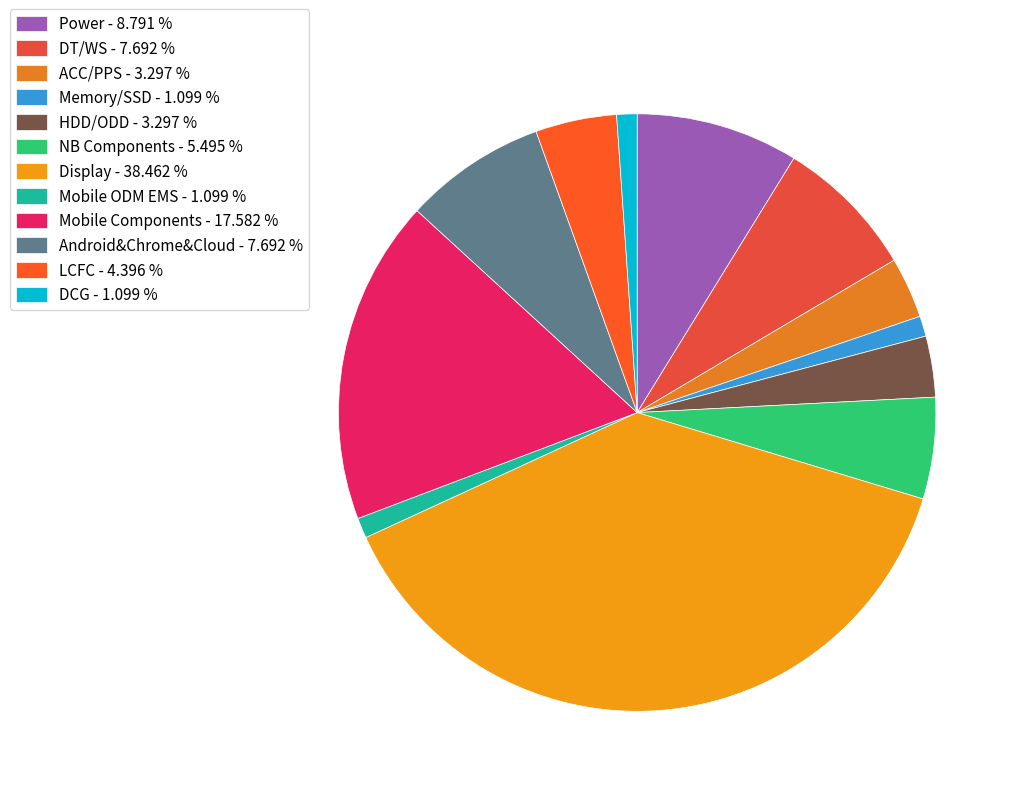

Is it true that Display is 29% of the pie?

False